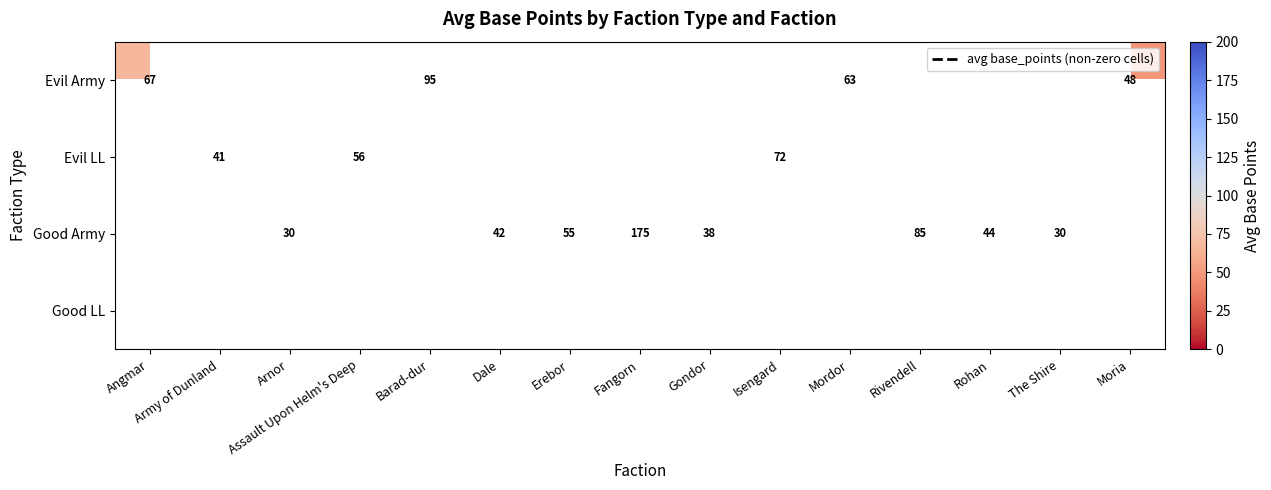

At how many categories does at least one series exceed 73?

3